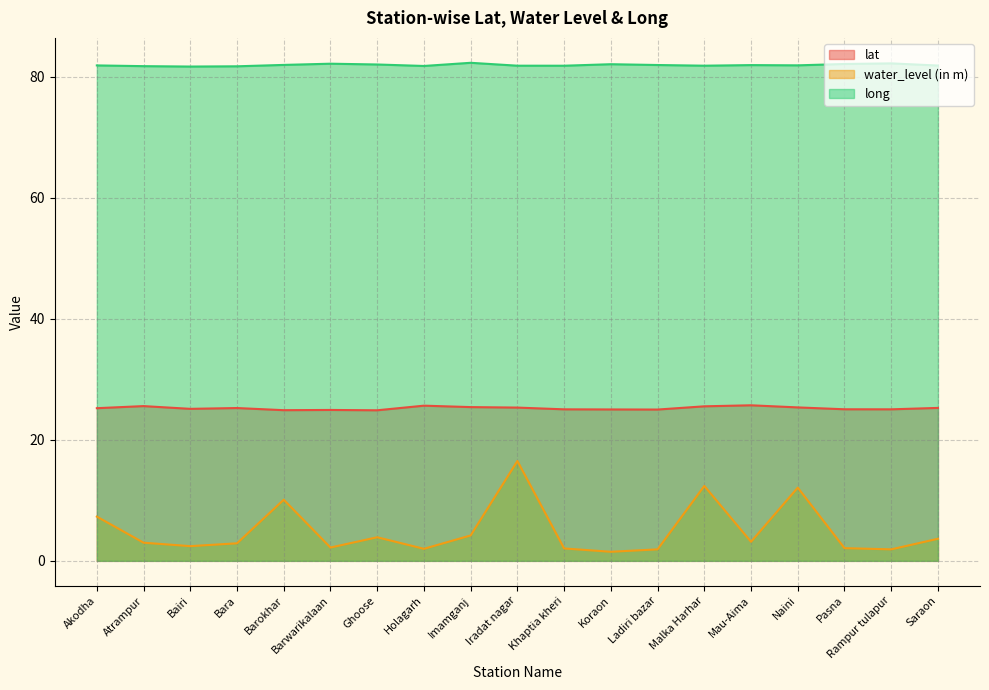

Which category has the highest value across all series?

Imamganj